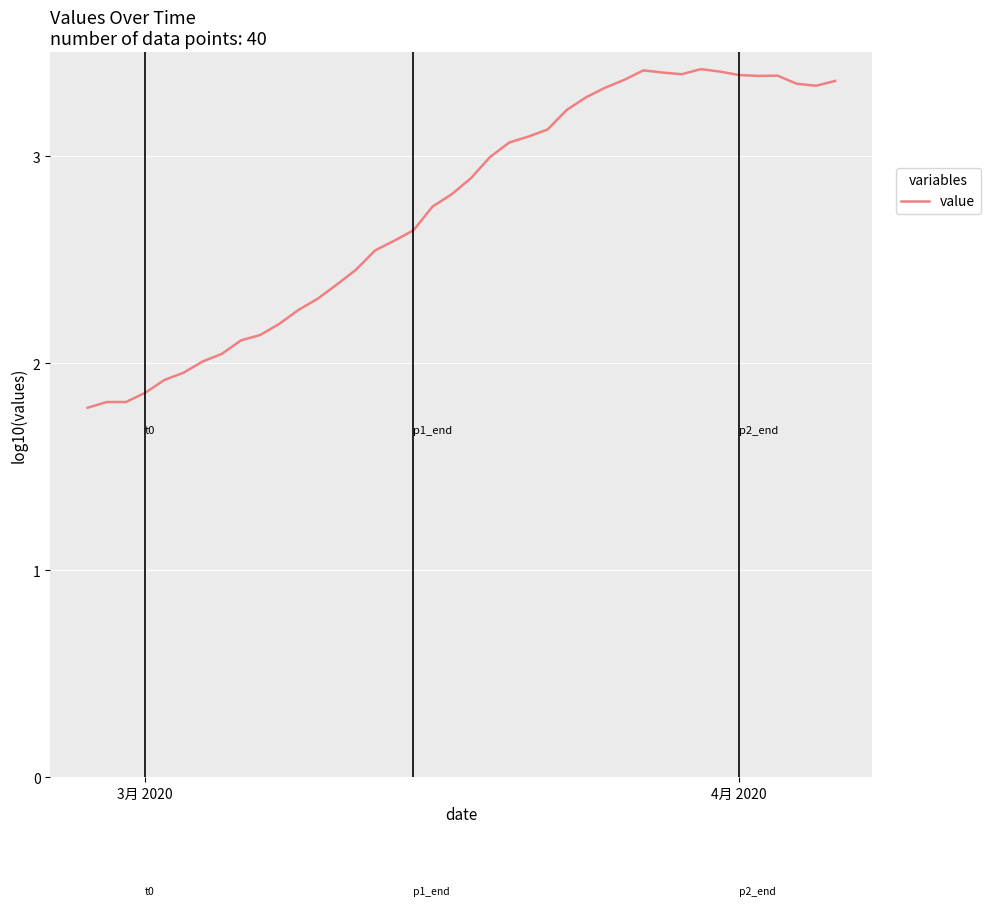

What is the smallest value displayed?

1.8